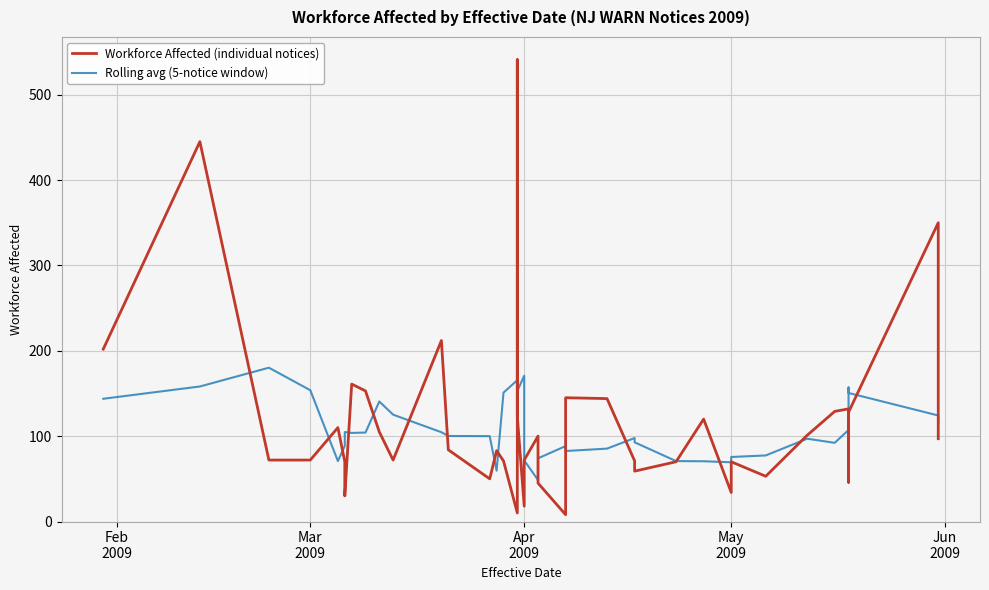

Does the chart display data point markers on the line(s)?

No